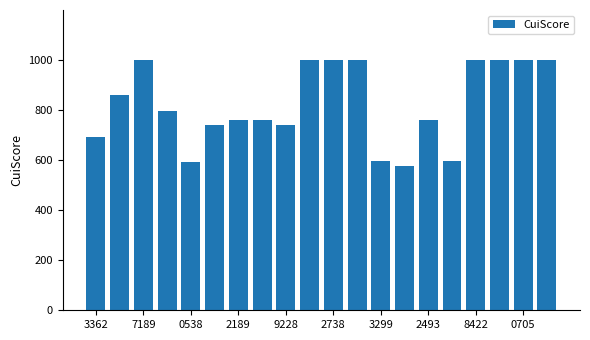

What is the sum of all values?

16473